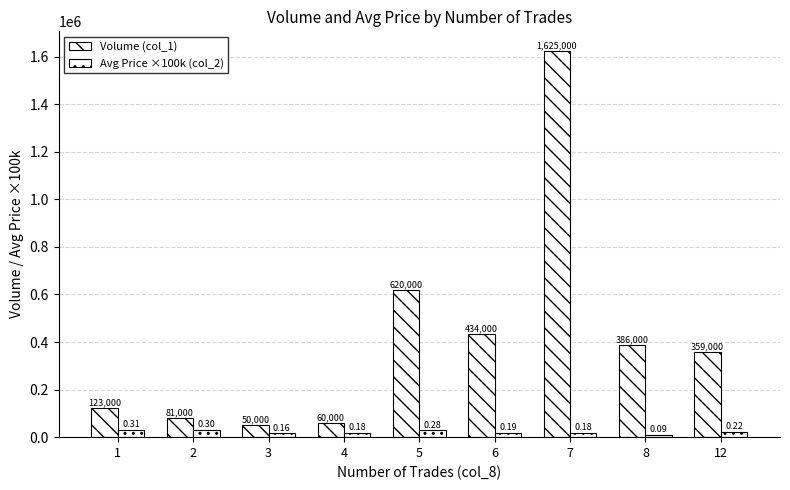

What is the value of the Volume (col_1) bar at the 6th from the left?

434000.0